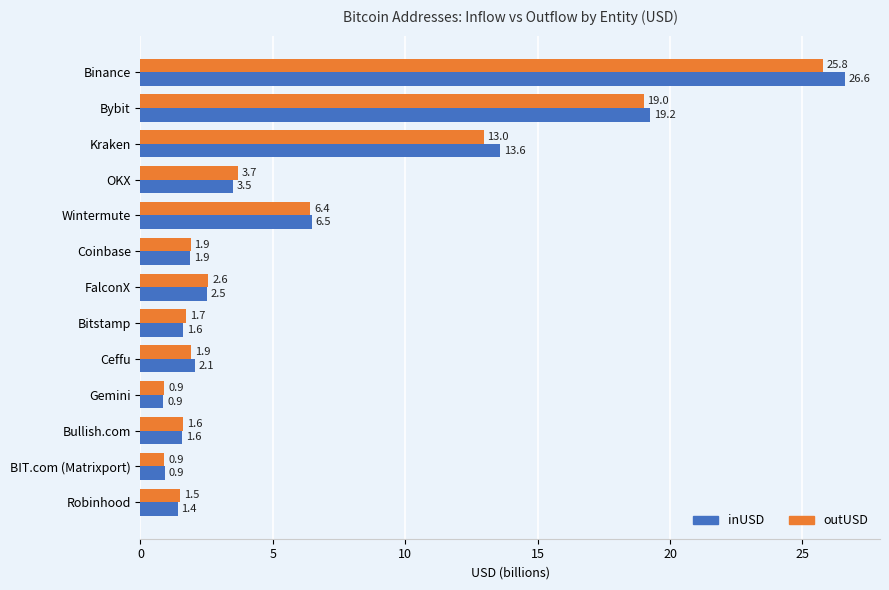

What are all the series names shown in the legend?

inUSD, outUSD